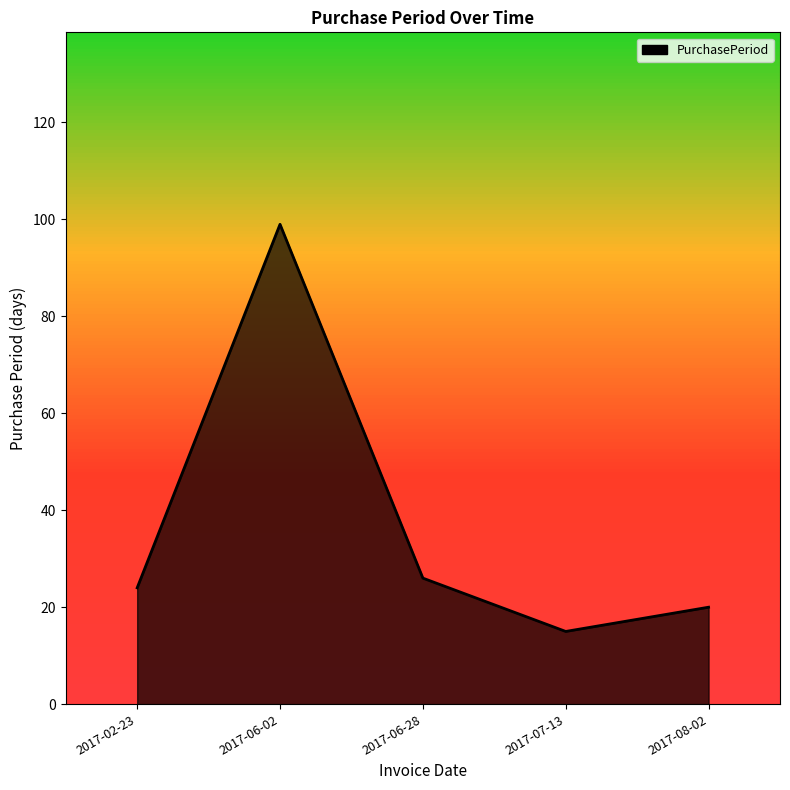

What is the approximate value at 2017-06-02?

99